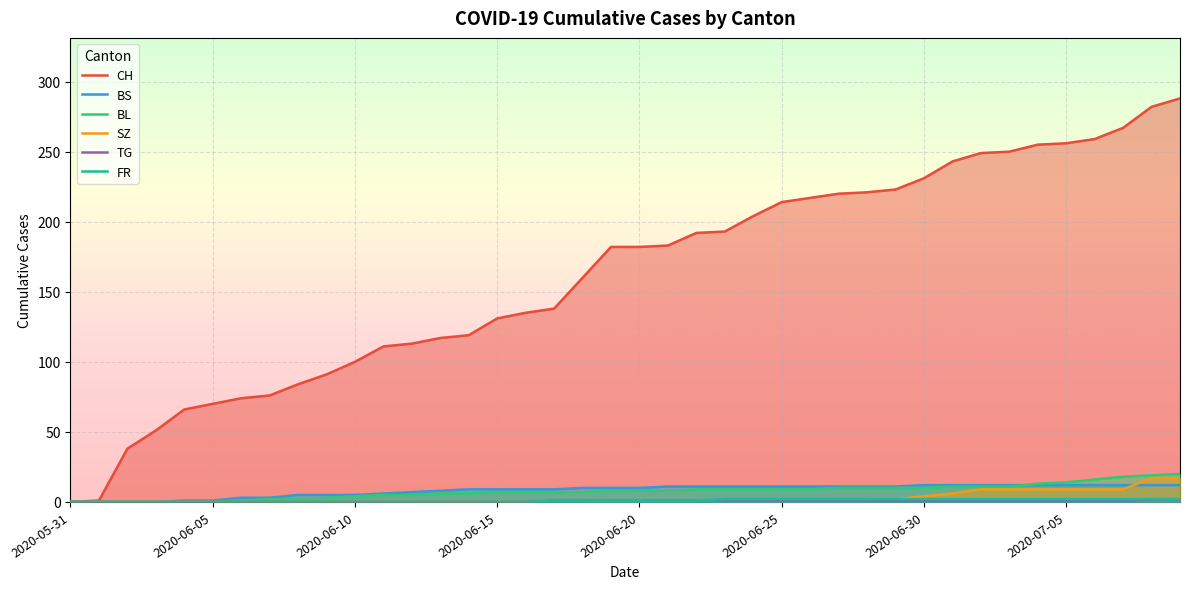

Does the chart display data point markers on the line(s)?

No